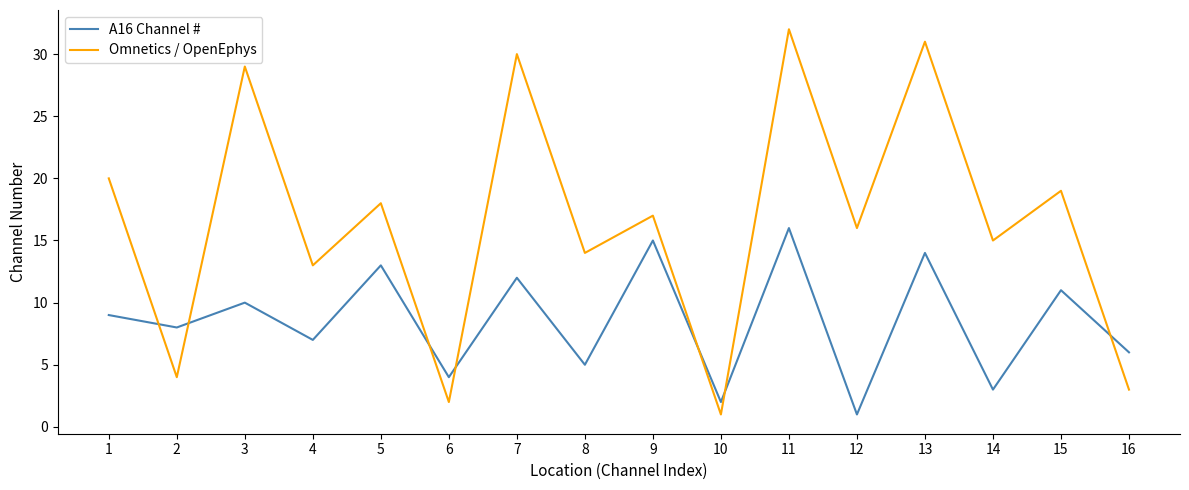

What is the lowest value of the Omnetics / OpenEphys series?

1